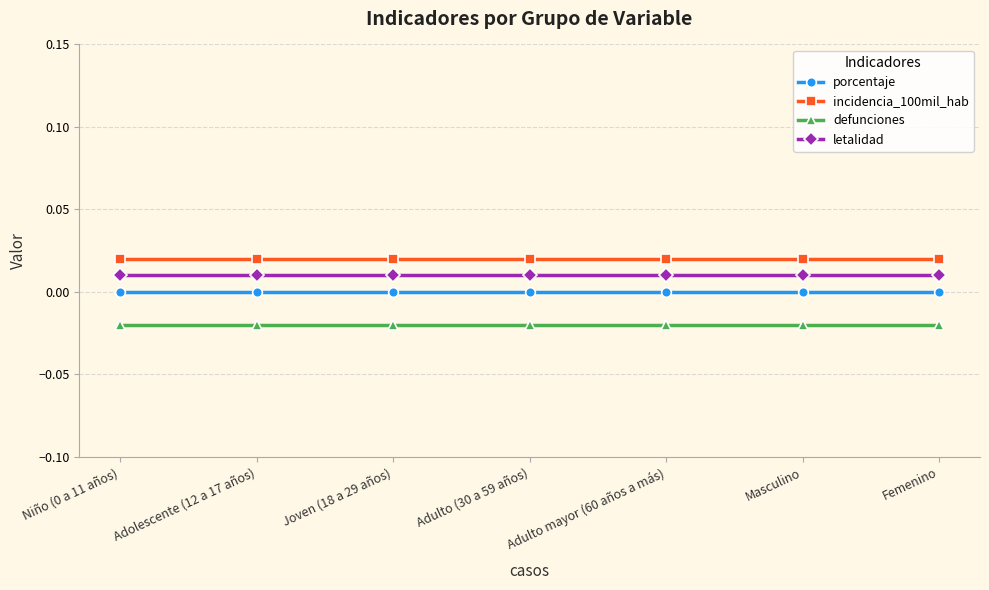

The letalidad series shows 0.0 at Niño (0 a 11 años). True or false?

False